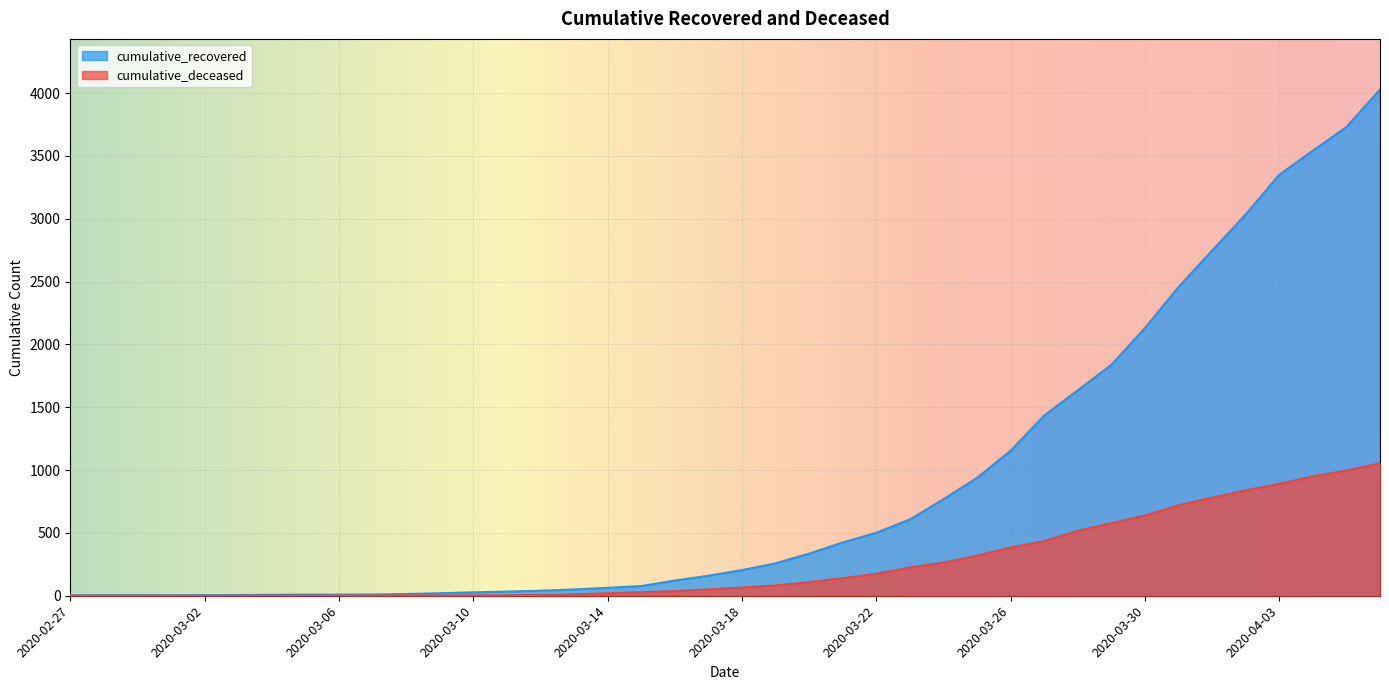

What is the average value of the cumulative_recovered series?

894